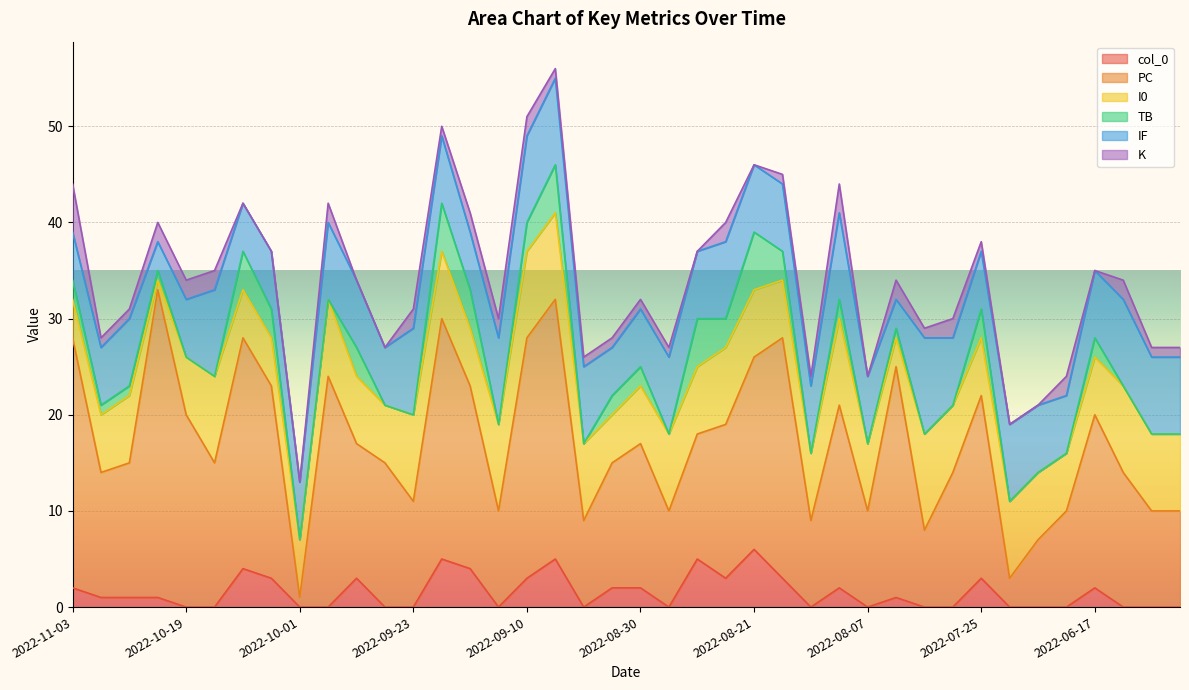

Reading left to right, extract all data points from this chart.

col_0: 2	1	1	1	0	0	4	3	0	0	3	0	0	5	4	0	3	5	0	2	2	0	5	3	6	3	0	2	0	1	0	0	3	0	0	0	2	0	0	0
PC: 26	13	14	32	20	15	24	20	1	24	14	15	11	25	19	10	25	27	9	13	15	10	13	16	20	25	9	19	10	24	8	14	19	3	7	10	18	14	10	10
I0: 4	6	7	1	6	9	5	5	6	8	7	6	9	7	6	9	9	9	8	5	6	8	7	8	7	6	7	9	7	3	10	7	6	8	7	6	6	9	8	8
TB: 2	1	1	1	0	0	4	3	0	0	3	0	0	5	4	0	3	5	0	2	2	0	5	3	6	3	0	2	0	1	0	0	3	0	0	0	2	0	0	0
IF: 5	6	7	3	6	9	5	6	6	8	7	6	9	7	6	9	9	9	8	5	6	8	7	8	7	7	7	9	7	3	10	7	6	8	7	6	7	9	8	8
K: 5	1	1	2	2	2	0	0	0	2	0	0	2	1	2	2	2	1	1	1	1	1	0	2	0	1	1	3	0	2	1	2	1	0	0	2	0	2	1	1